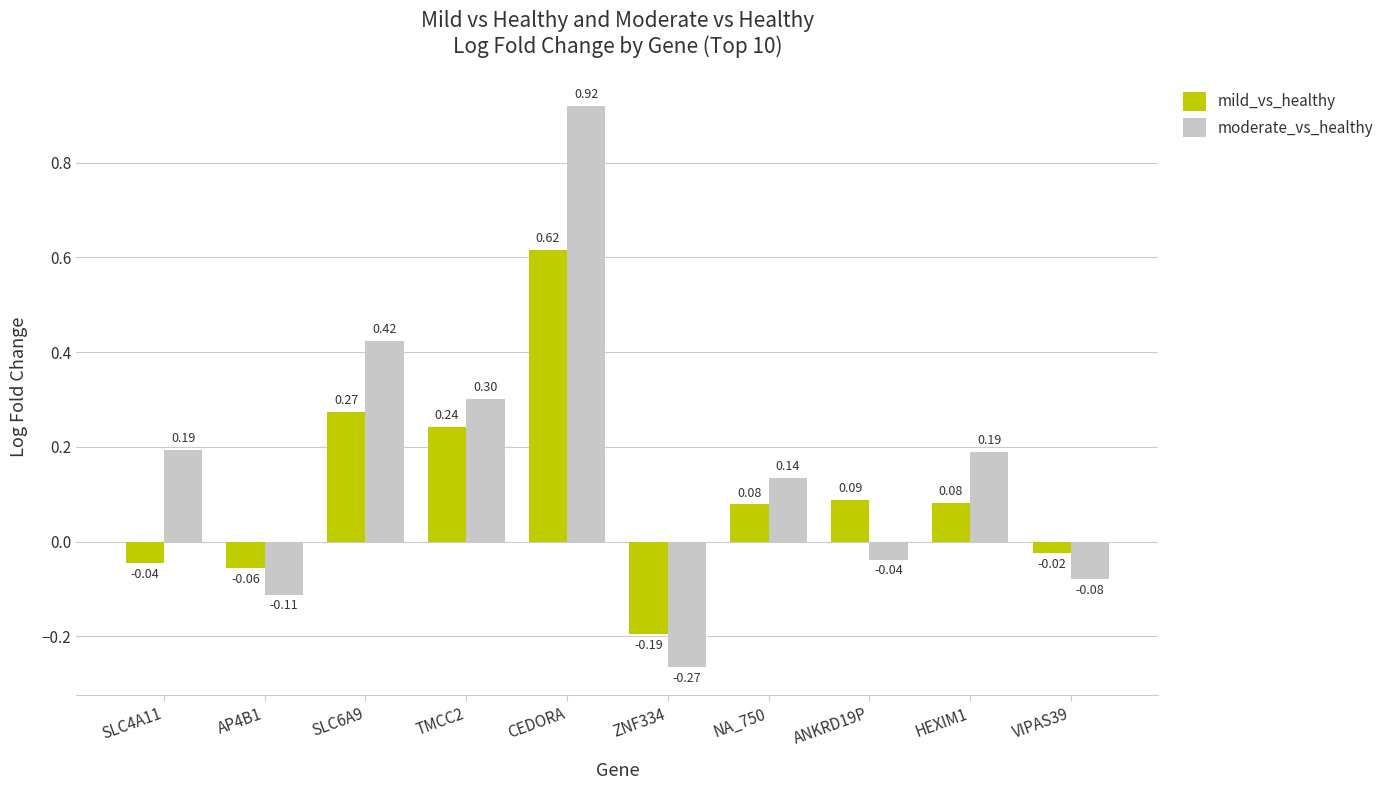

How many values in the mild_vs_healthy series exceed 0?

6